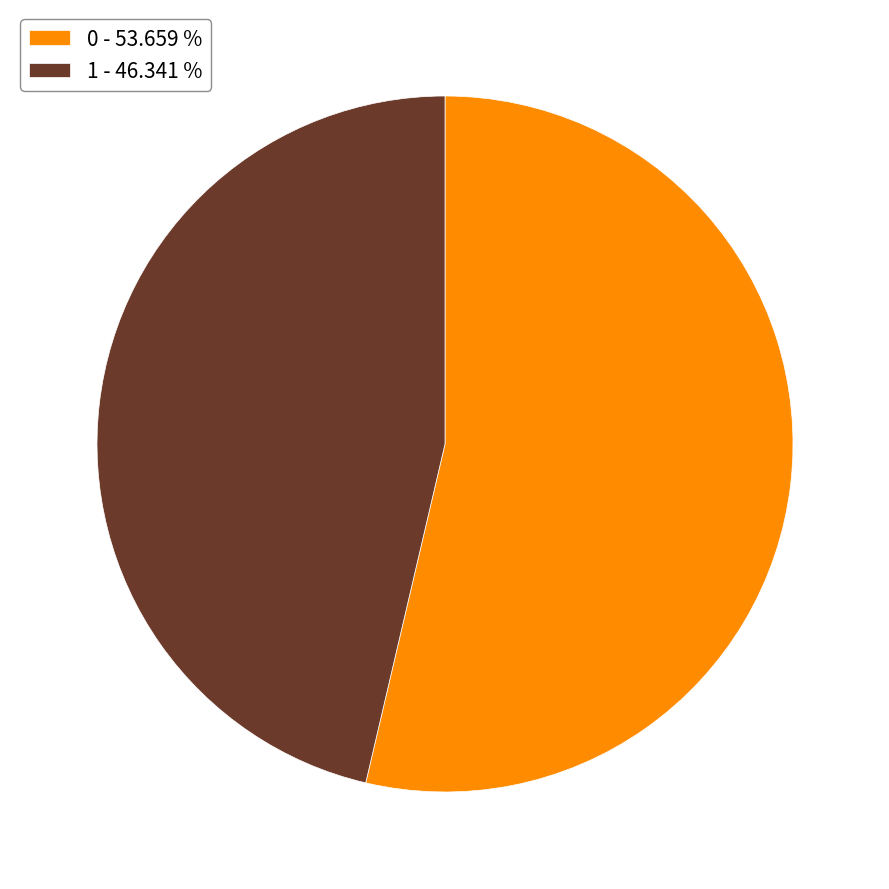

Which has a higher value, 1 or 0?

0